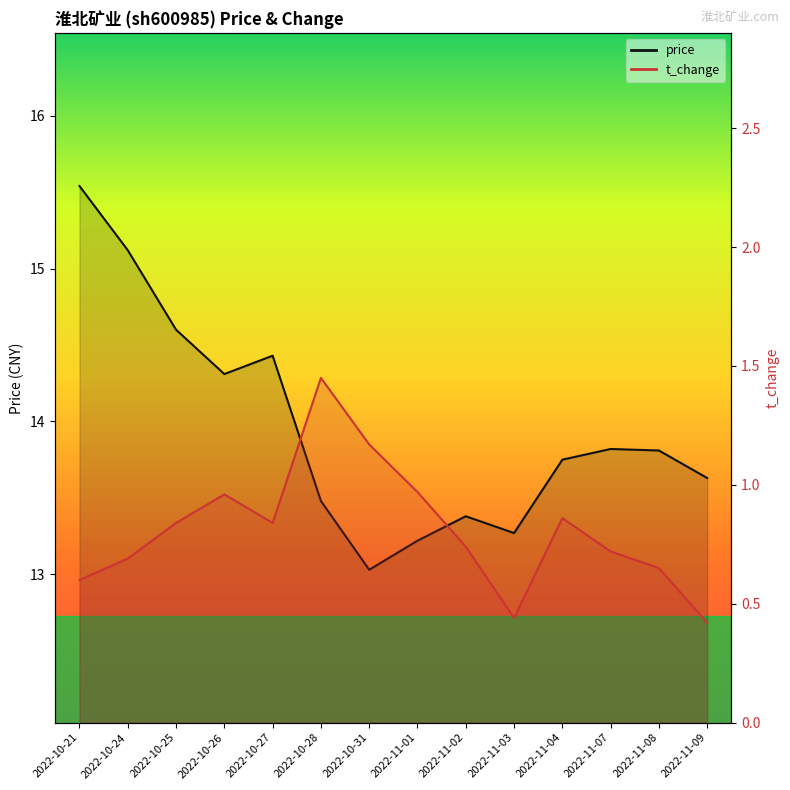

How many interior local peaks does the price series have?

3